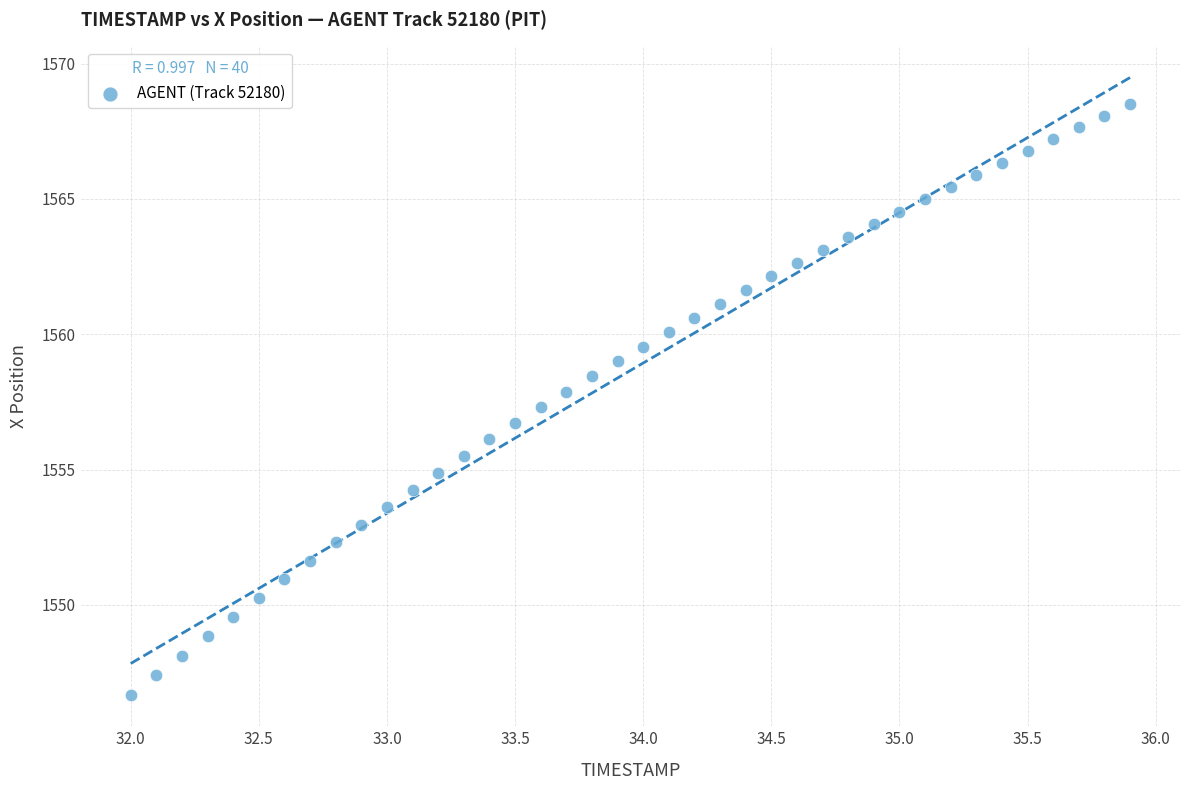

What is the range of Y values (max minus min)?

21.8